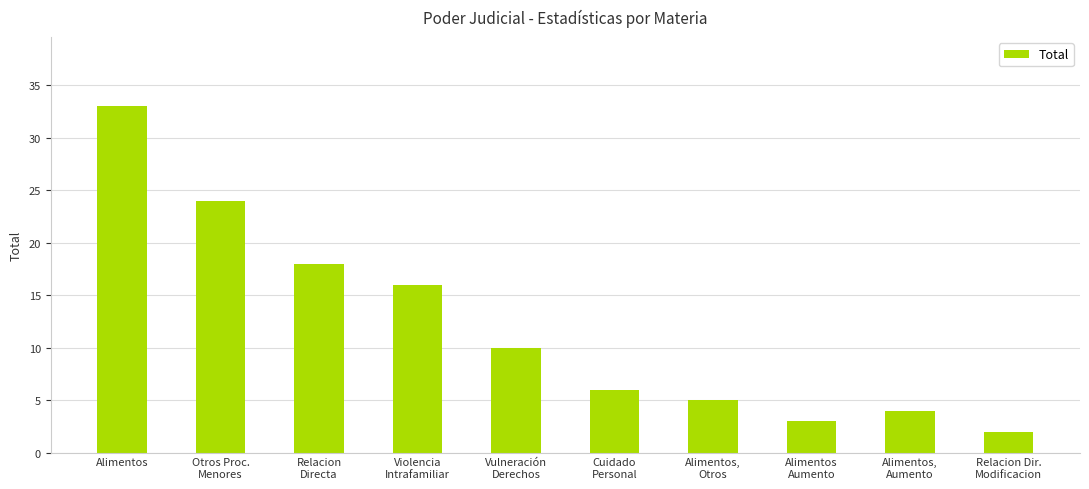

The value at Alimentos,
Aumento is 1. True or false?

False